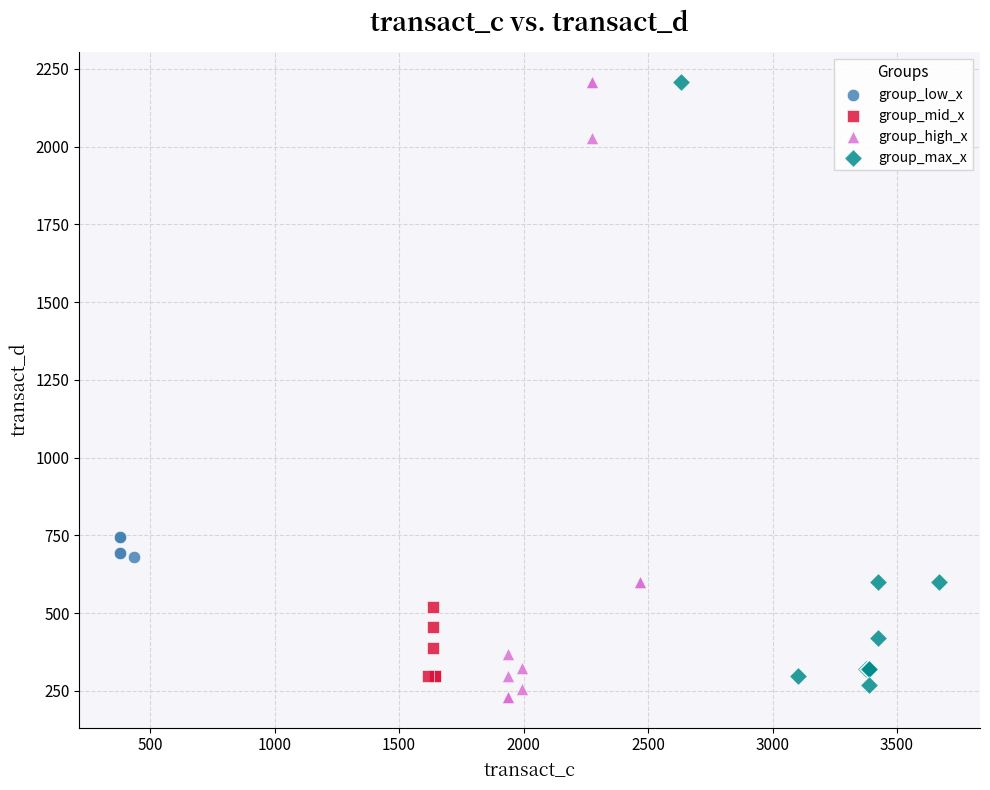

Which series has the widest spread of Y values?

group_high_x